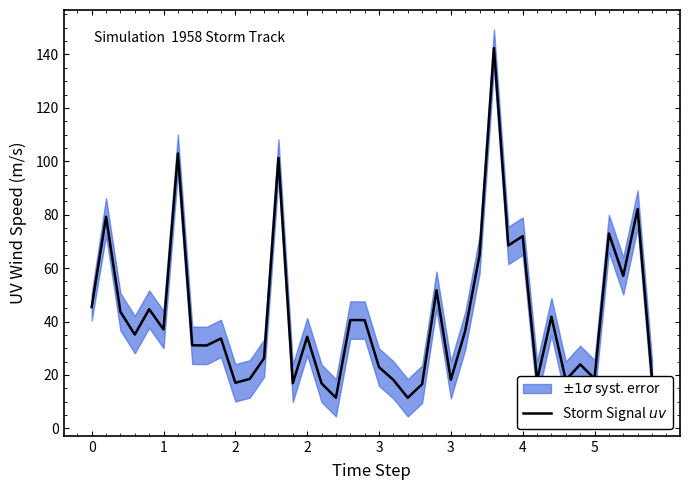

What is the sum of the values at 15 and 22?

45.8